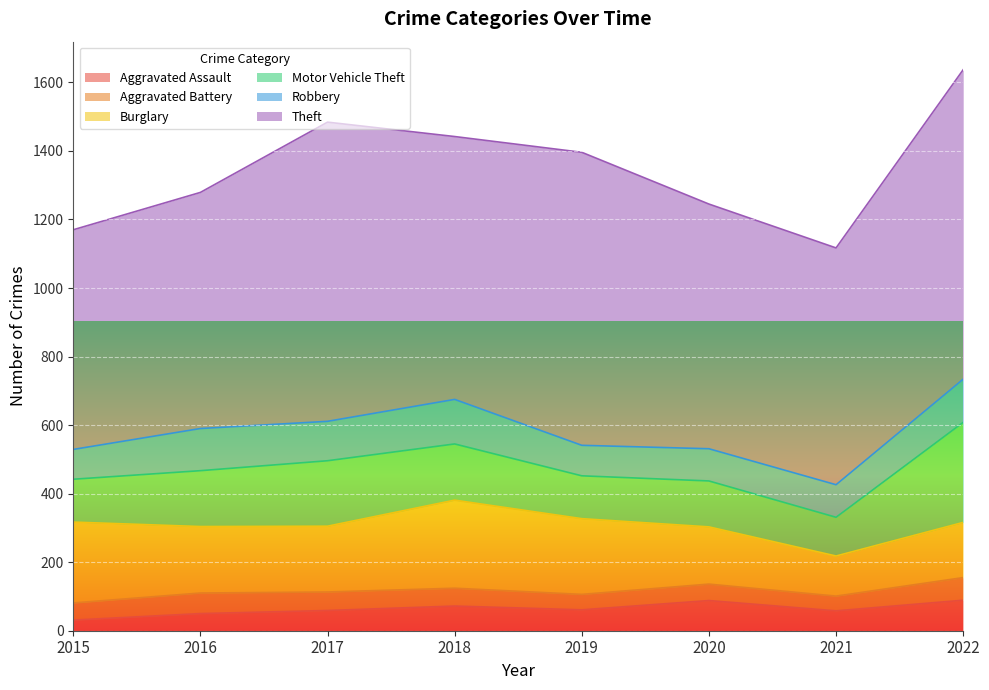

How many lines are shown in the chart?

6